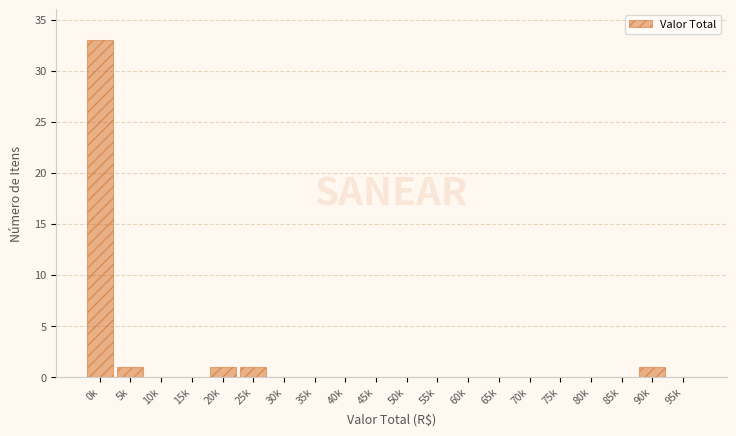

Reading left to right, list all the values displayed in this chart.

0k=33	5k=1	10k=0	15k=0	20k=1	25k=1	30k=0	35k=0	40k=0	45k=0	50k=0	55k=0	60k=0	65k=0	70k=0	75k=0	80k=0	85k=0	90k=1	95k=0